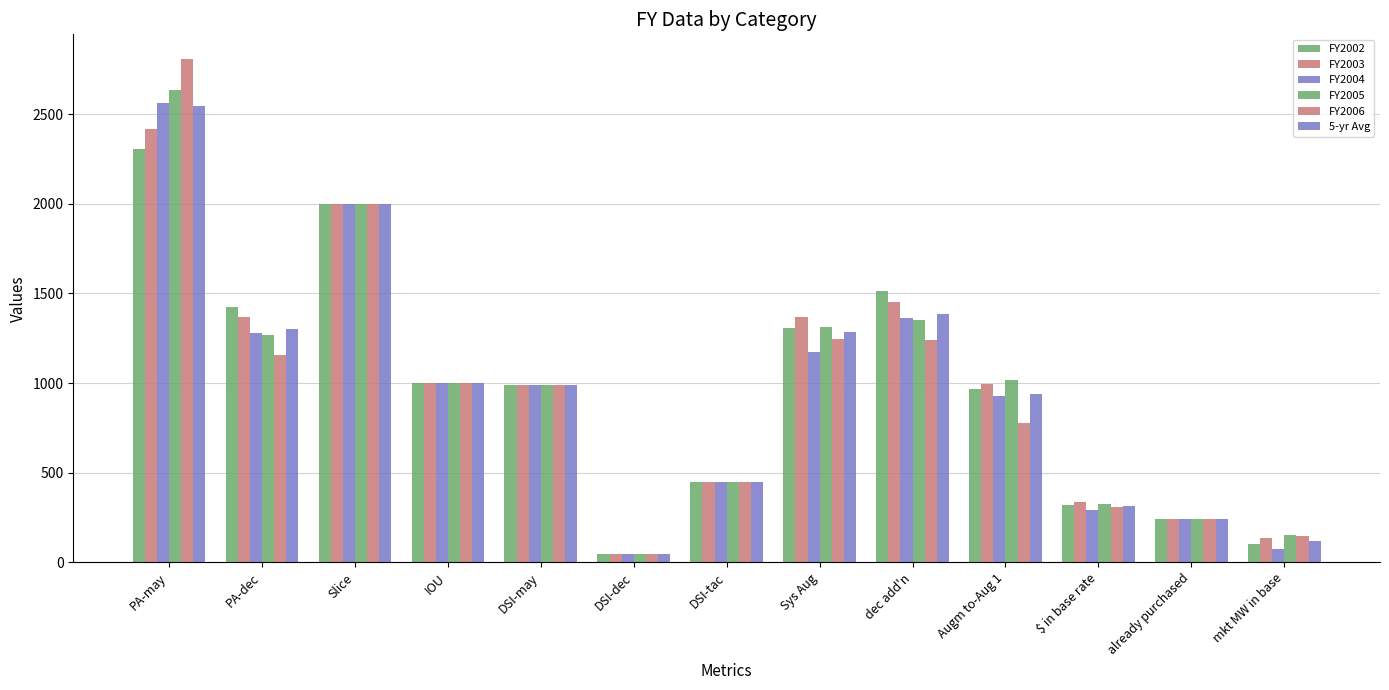

The value of 5-yr Avg at mkt MW in base is 121.6. True or false?

True